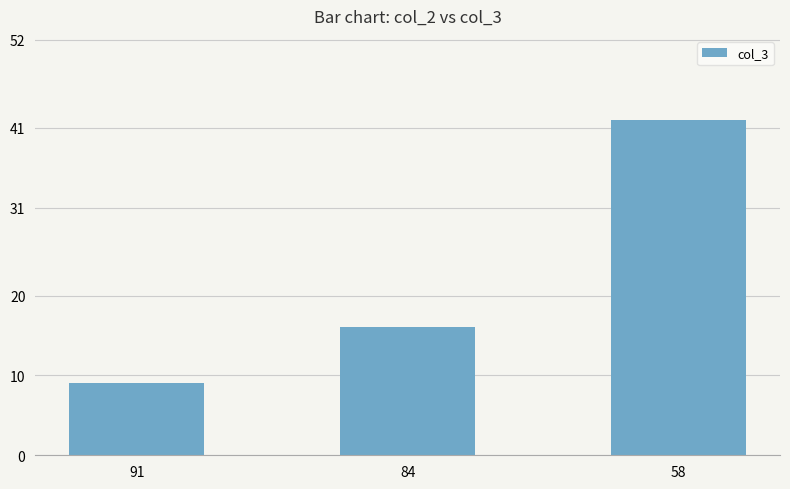

Rank the categories by value from highest to lowest.

58, 84, 91